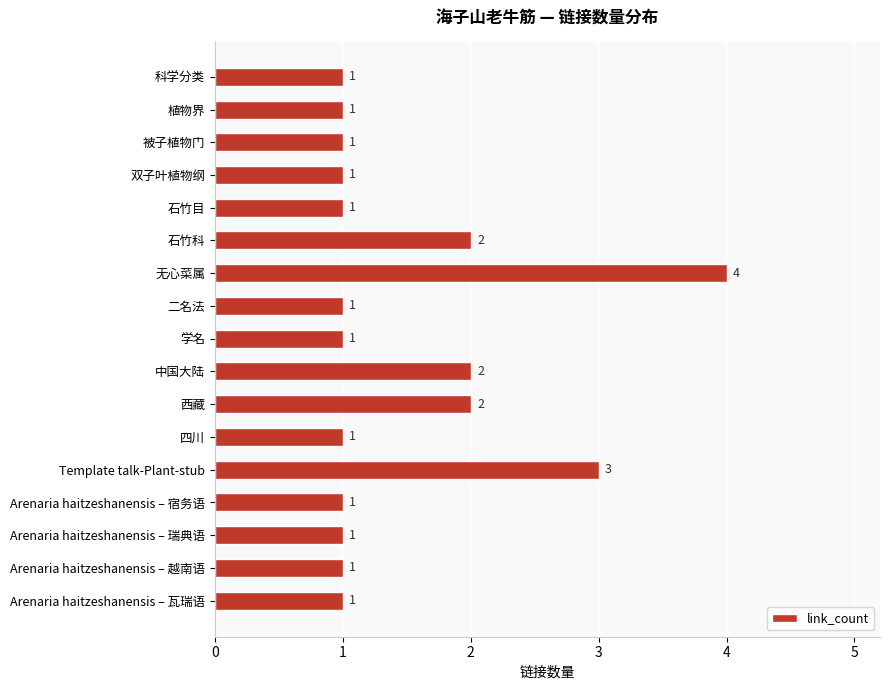

How many data points are above 1?

5